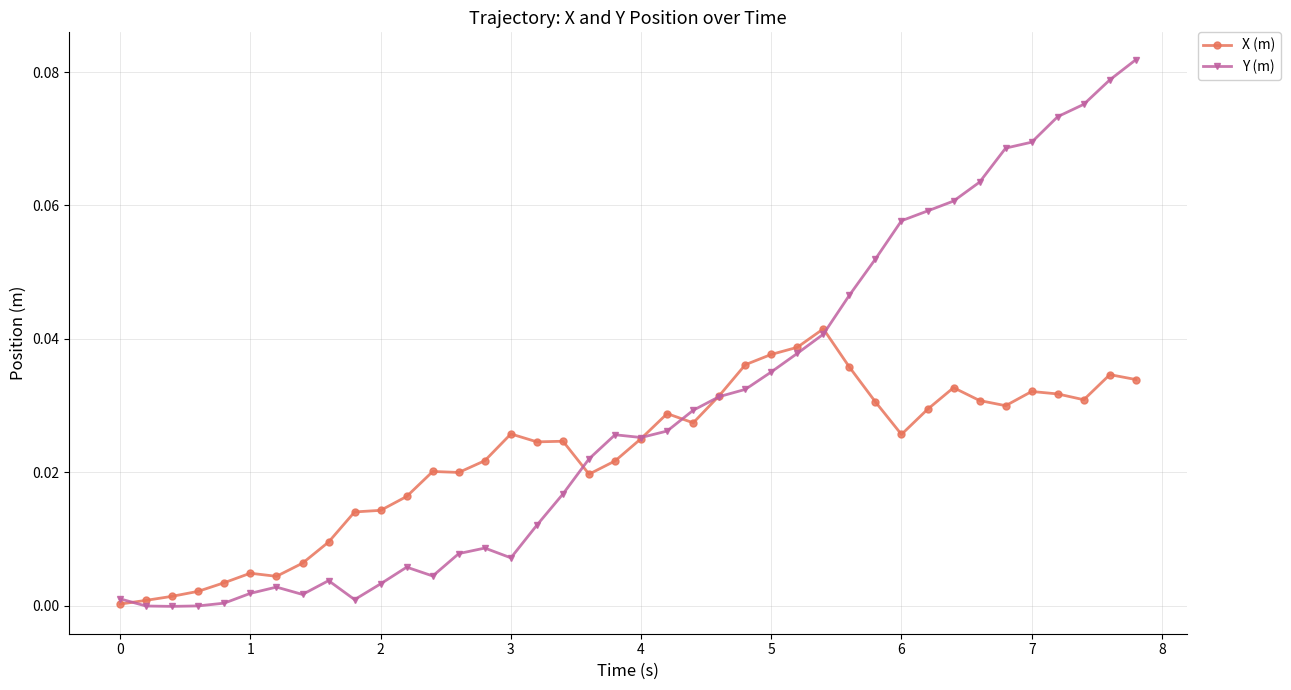

Which series has the largest range (max minus min)?

Y (m)